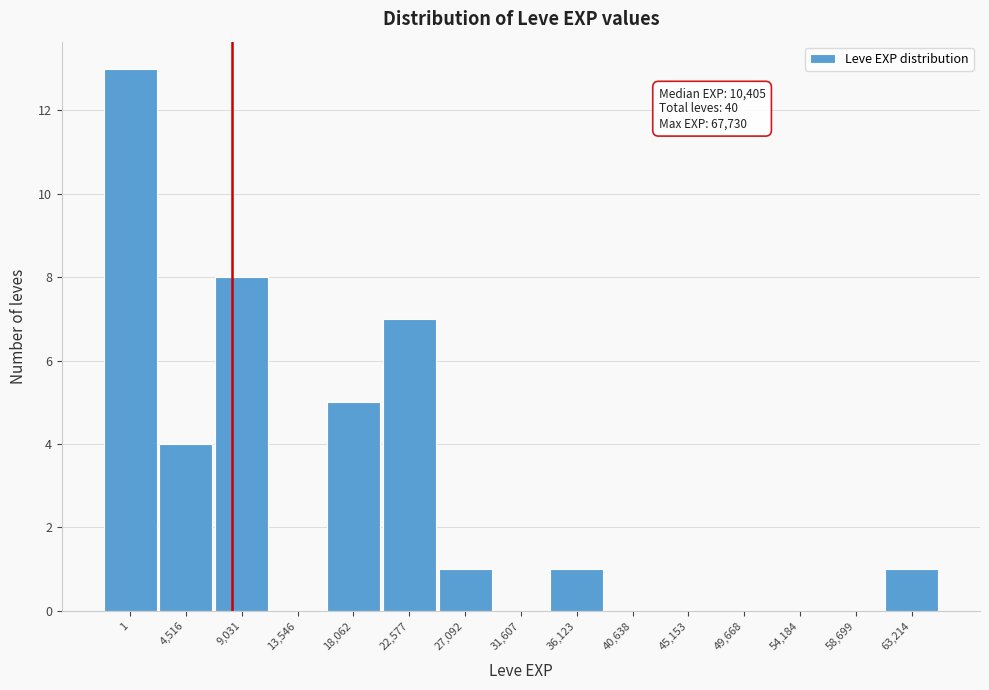

Reading left to right, what are all the values shown in this chart?

1=13	4,516=4	9,031=8	13,546=0	18,062=5	22,577=7	27,092=1	31,607=0	36,123=1	40,638=0	45,153=0	49,668=0	54,184=0	58,699=0	63,214=1